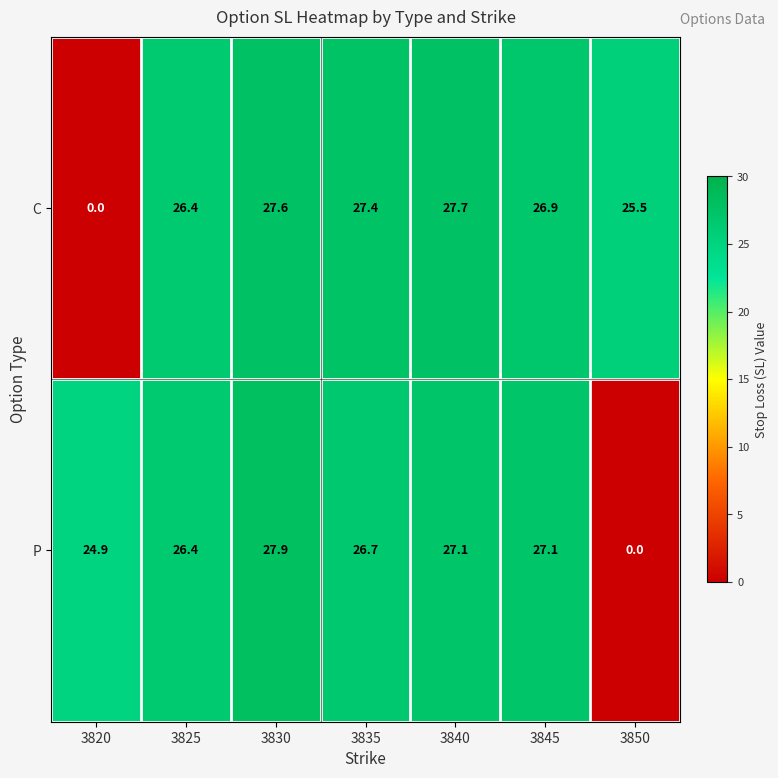

What is the maximum value for C?

27.7